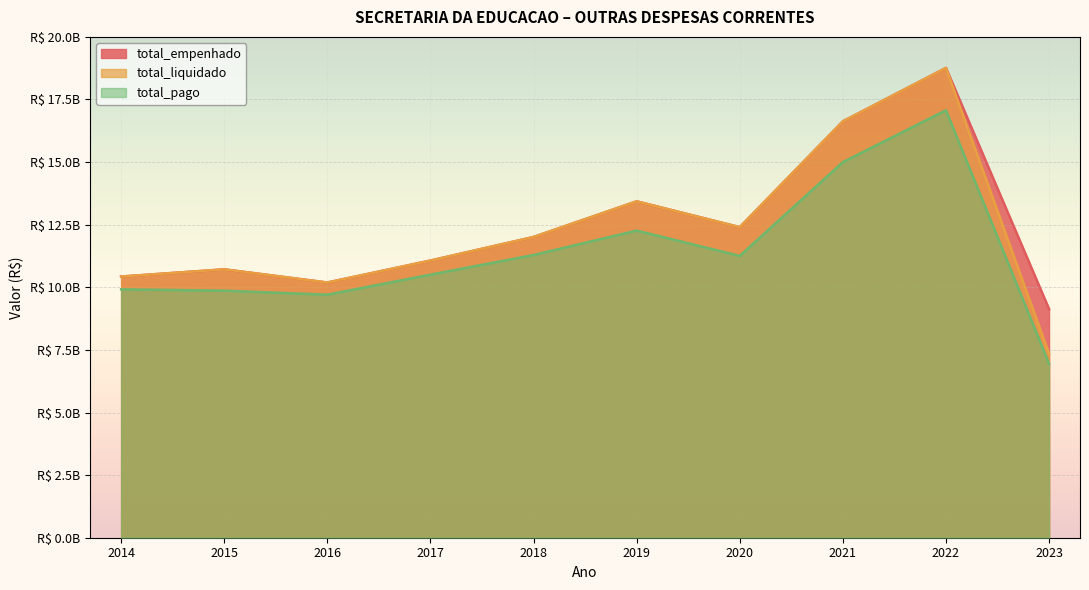

The total_liquidado series shows 25723149255.8 at 2021. True or false?

False